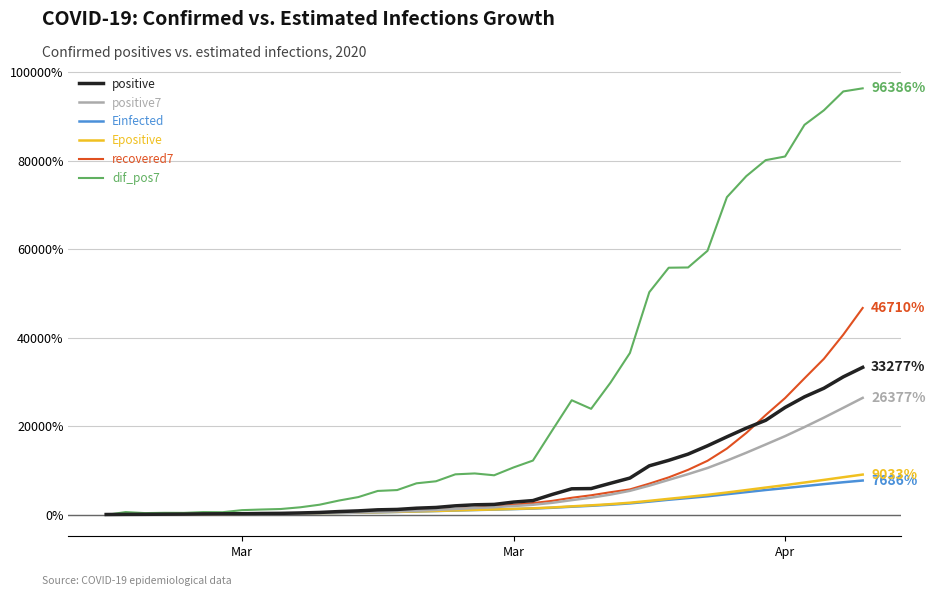

What is the highest value of the Einfected series?

7686.2